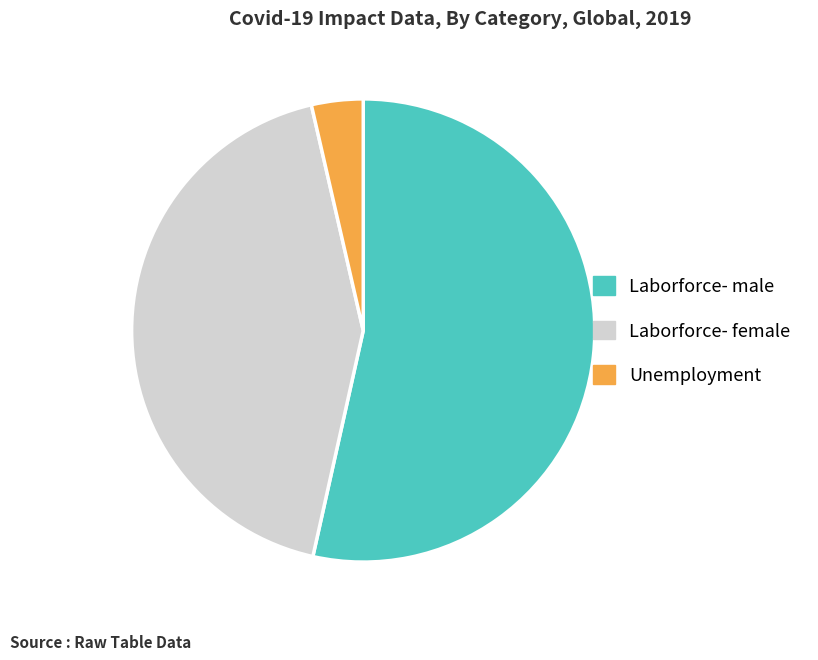

Which category has the biggest portion of the pie?

Laborforce- male